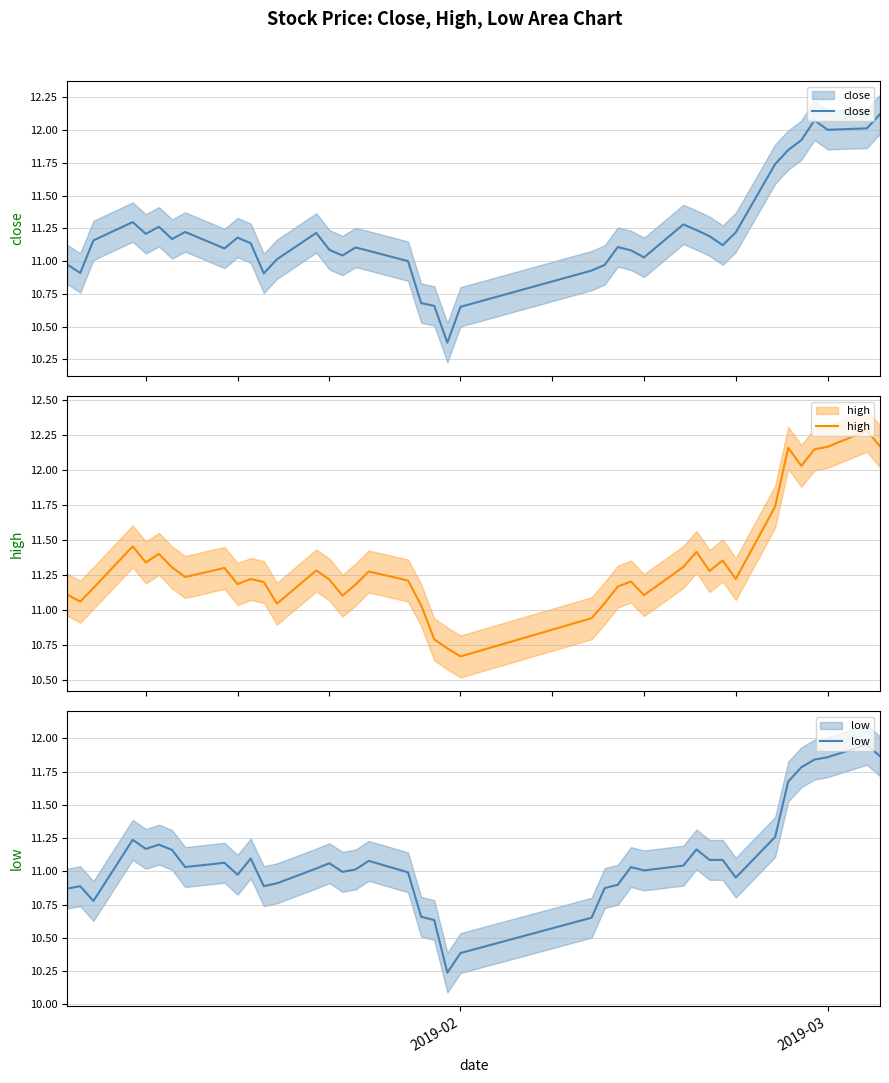

At how many categories does at least one series exceed 11?

36